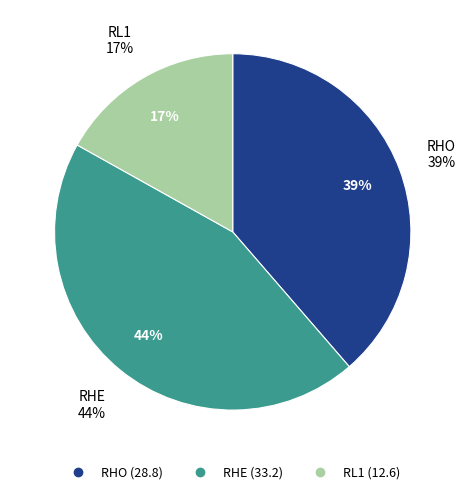

To the nearest percent, what percentage of the pie is RL1?

17%